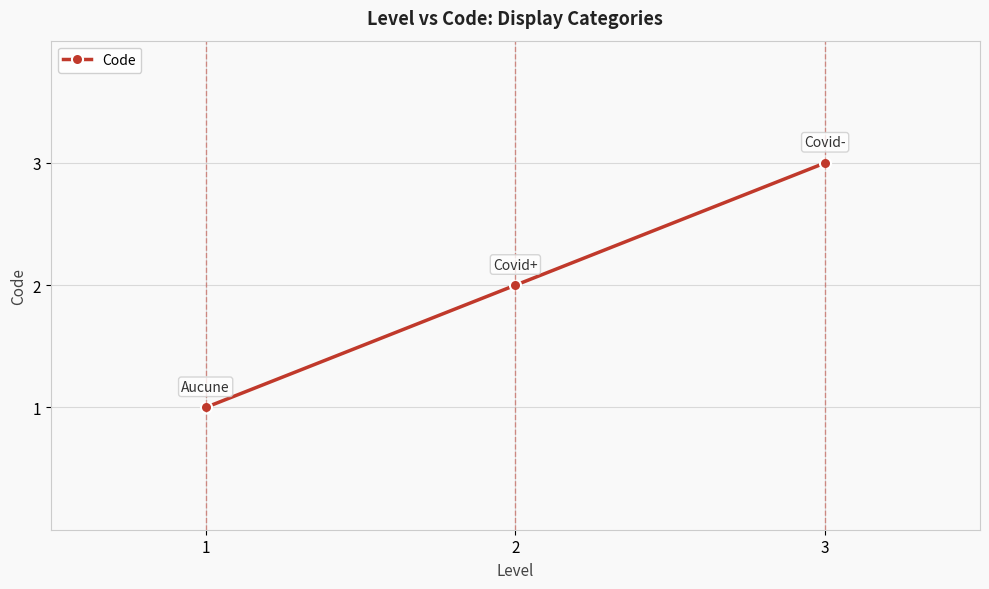

Is it true that the value at 3 is 5?

False